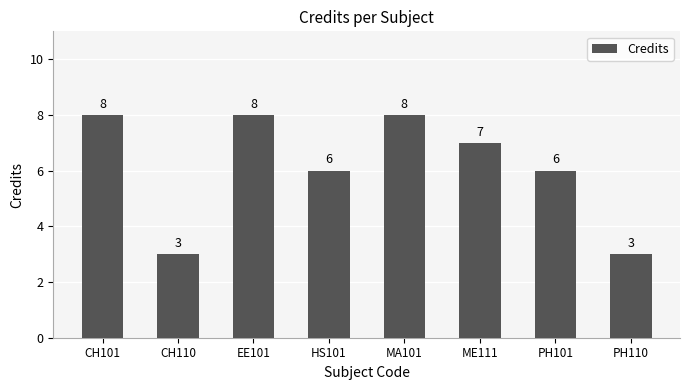

How many values are below 7?

4